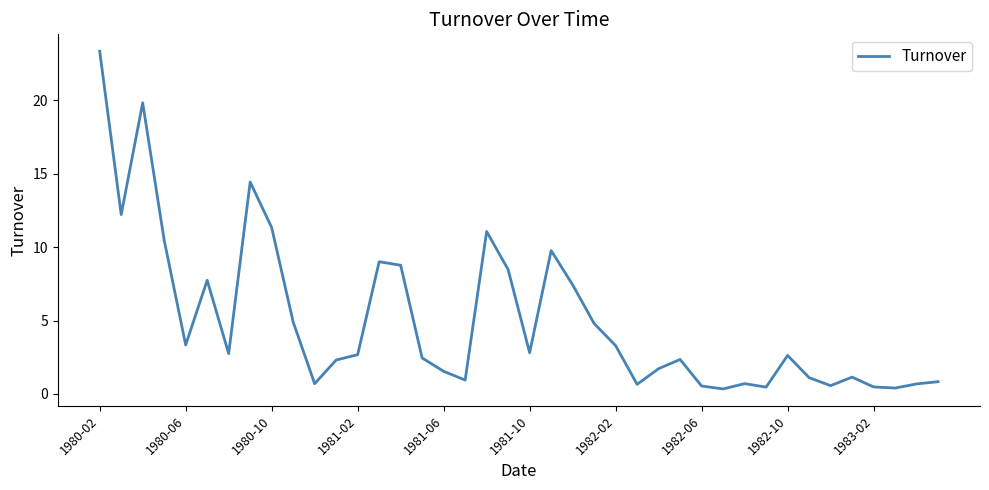

What is the greatest value displayed?

23.3